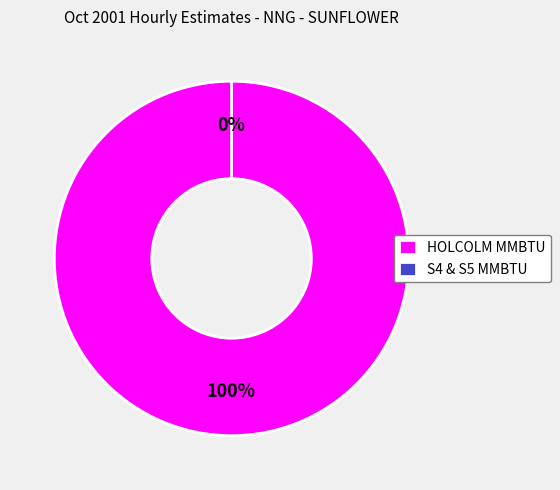

To the nearest percent, what portion does HOLCOLM MMBTU represent?

100%